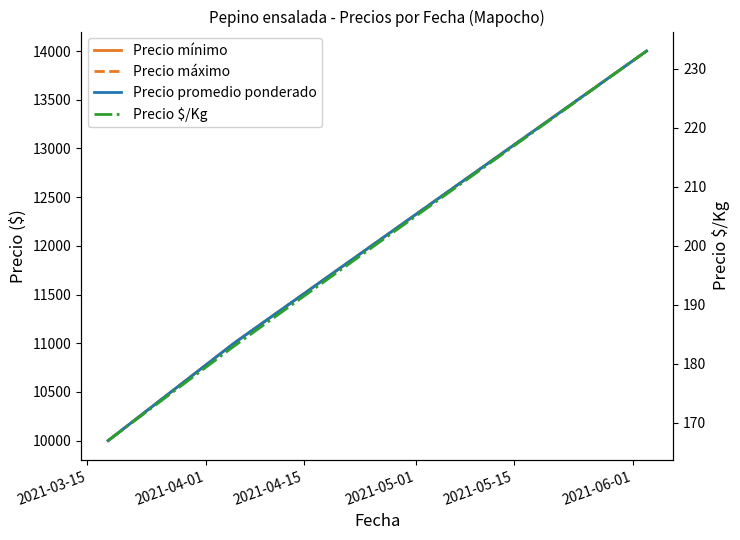

What is the smallest value displayed?

167